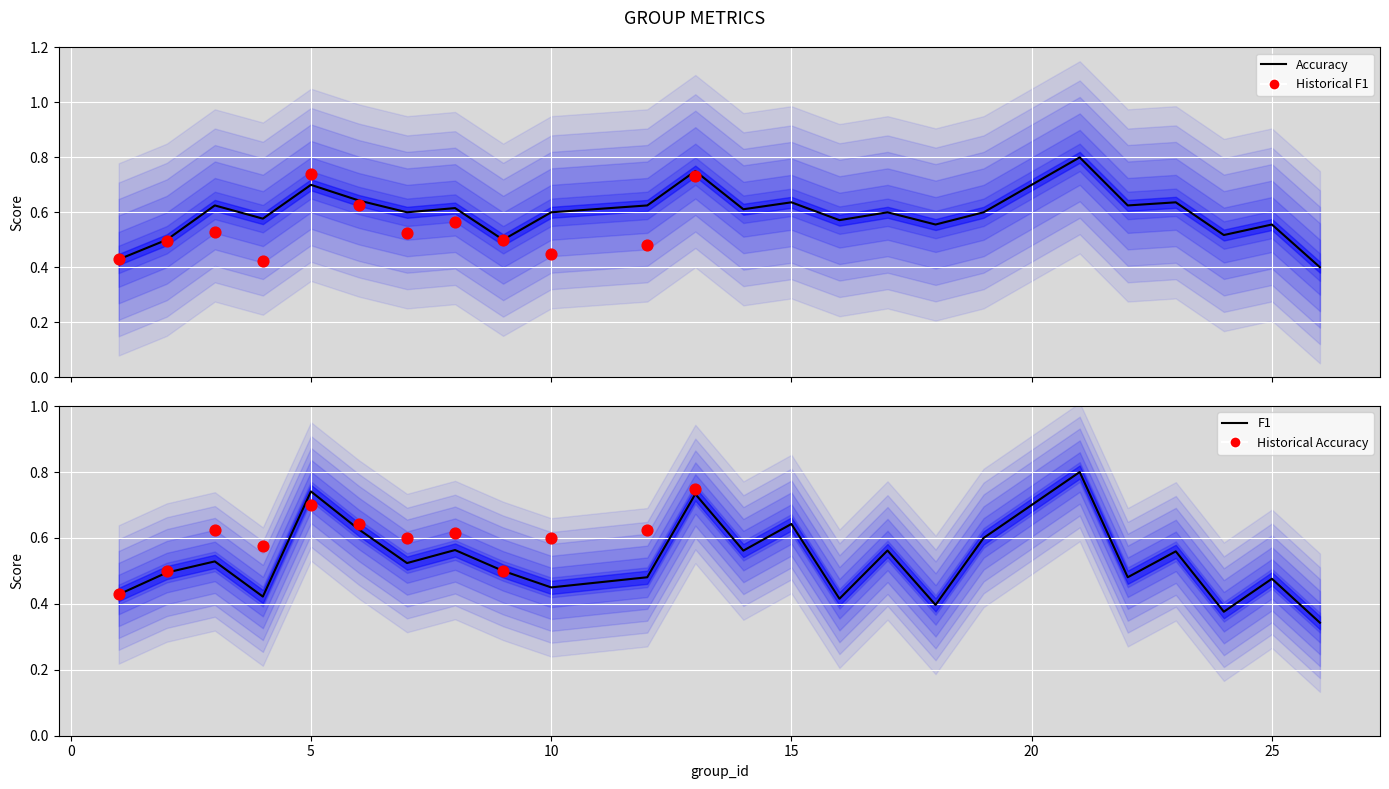

Which series contains the lowest Y value?

f1